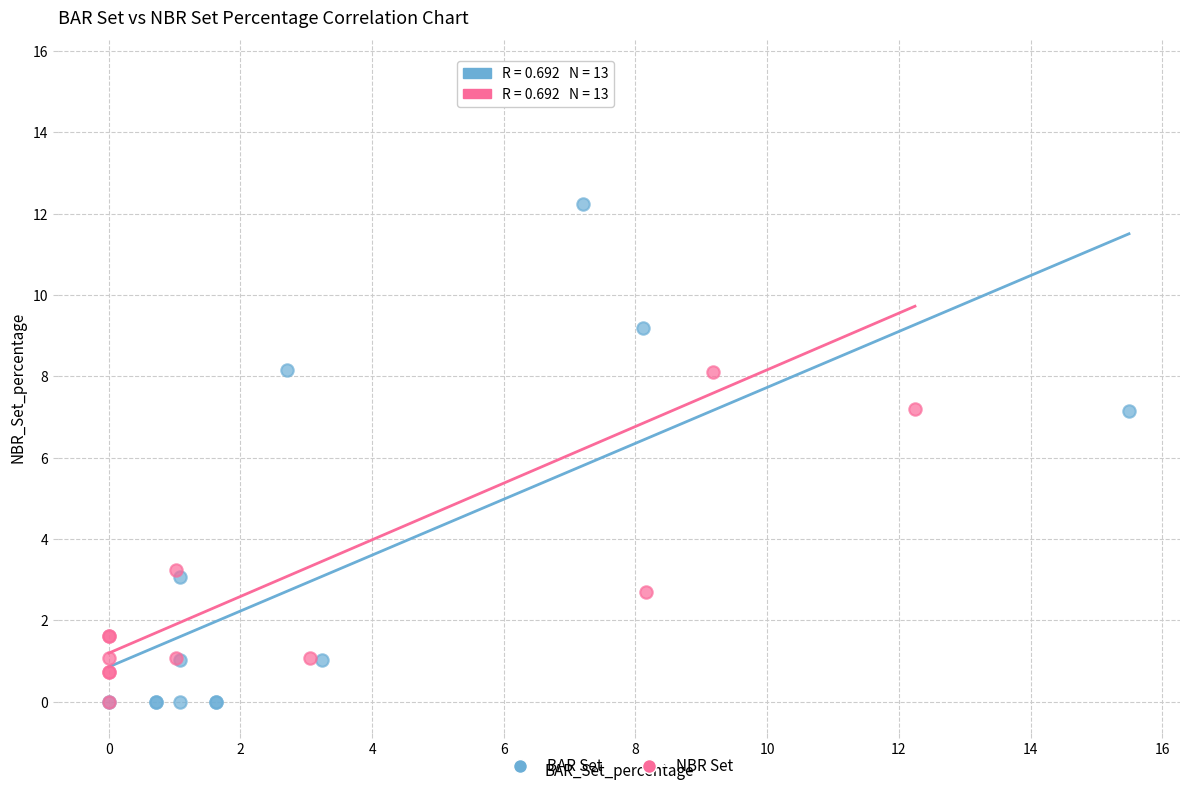

Which series has the widest spread of Y values?

NBR Set